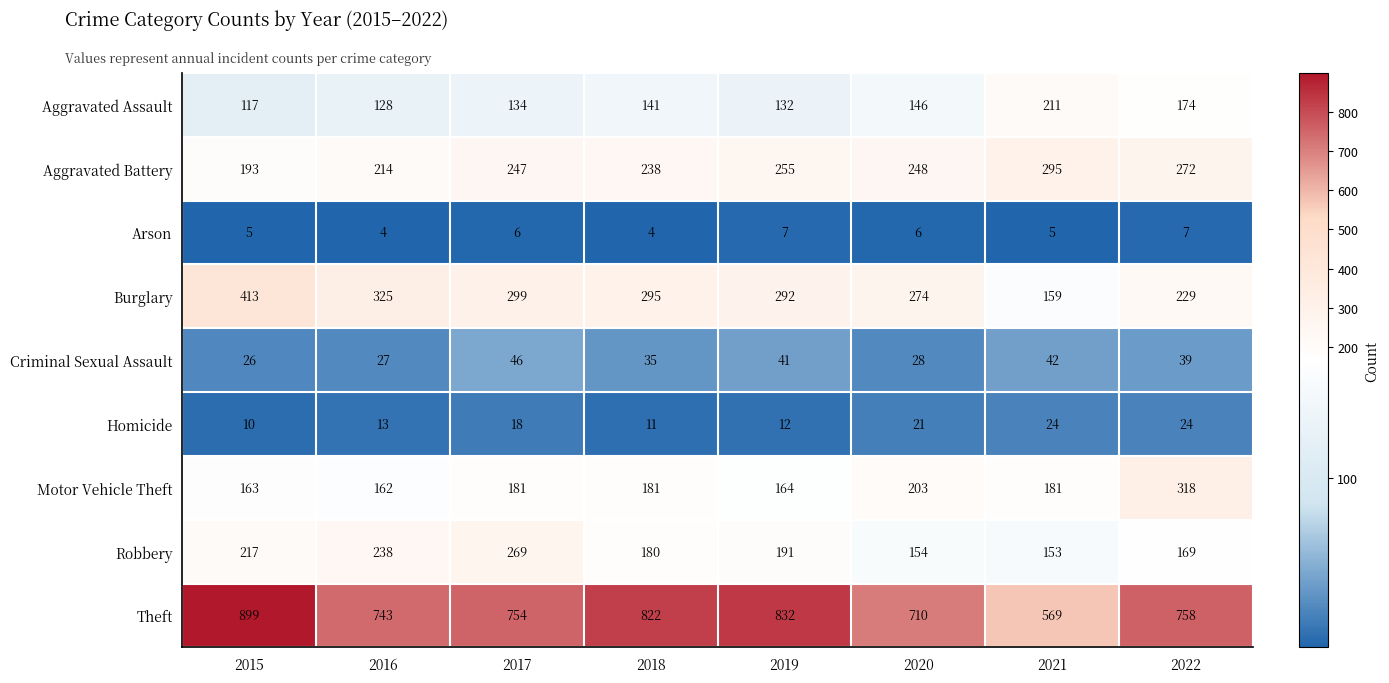

List the series in order of their peak value, lowest first.

Arson, Homicide, Criminal Sexual Assault, Aggravated Assault, Robbery, Aggravated Battery, Motor Vehicle Theft, Burglary, Theft